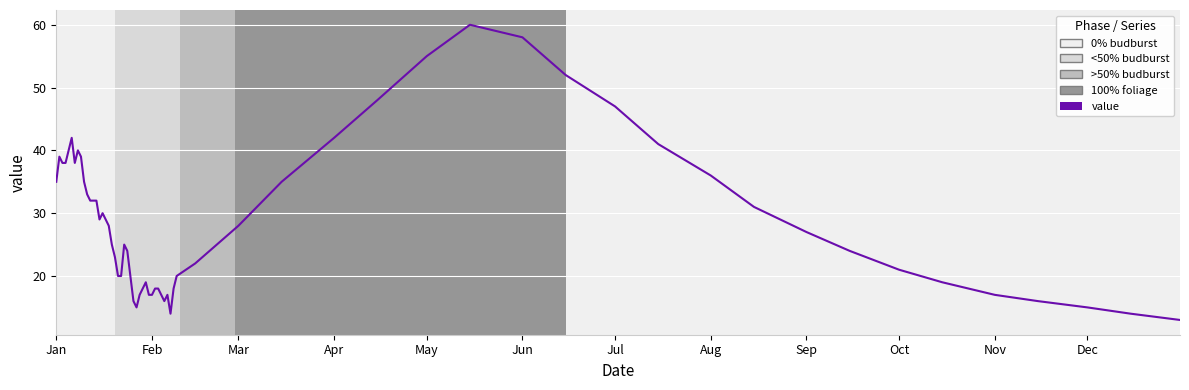

What is the difference between the maximum and minimum values?

47